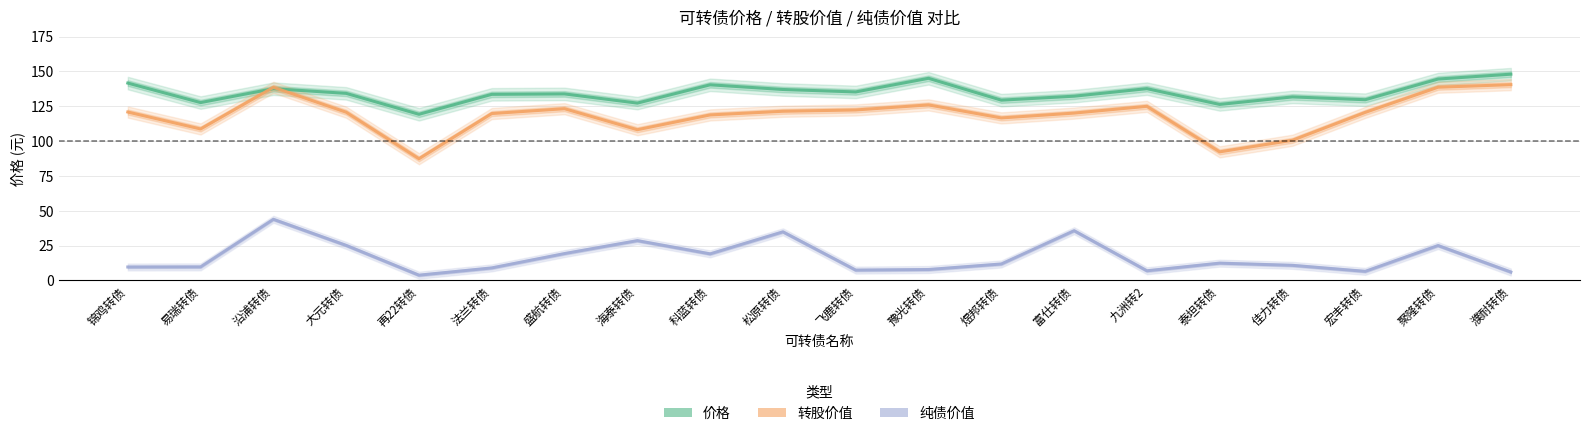

Which label corresponds to the largest value in the chart?

濮耐转债